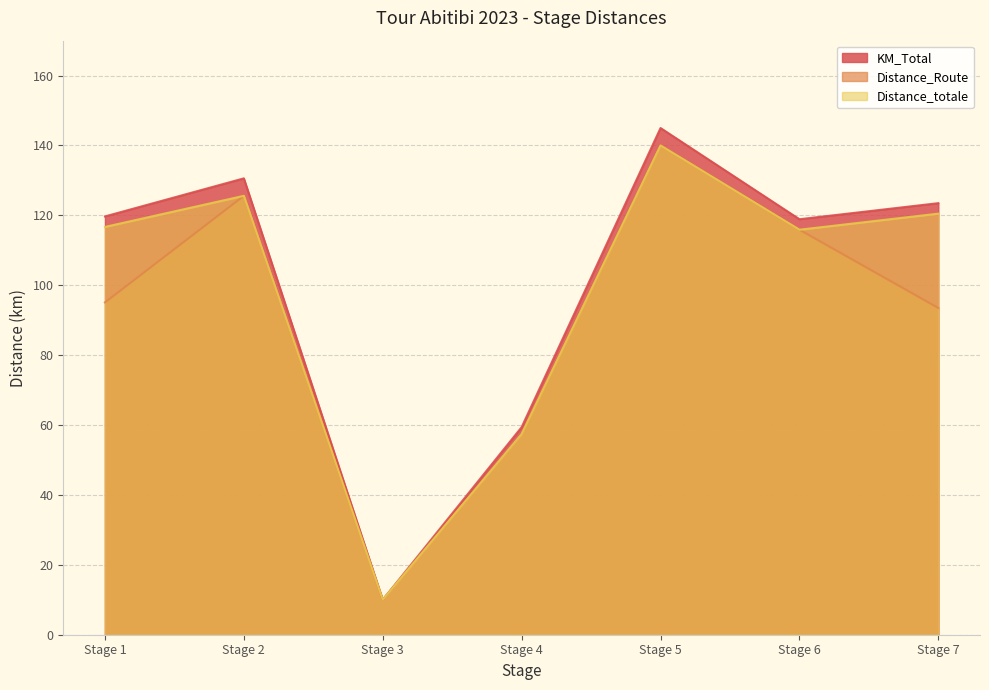

Rank the series by their maximum value, from lowest to highest.

Distance_Route, Distance_totale, KM_Total